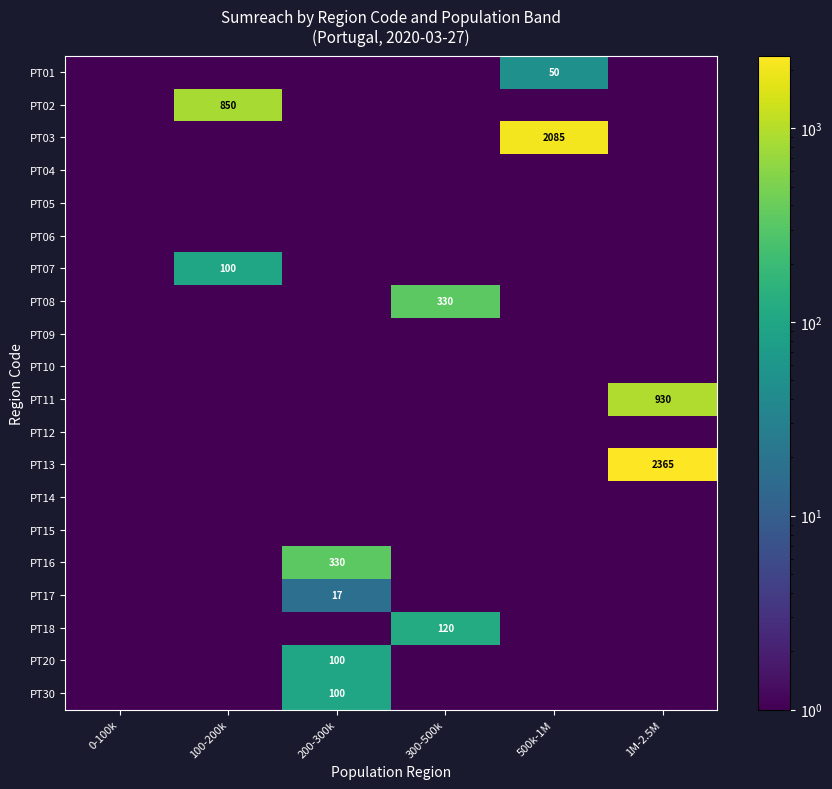

What is the maximum value for PT30?

100.0